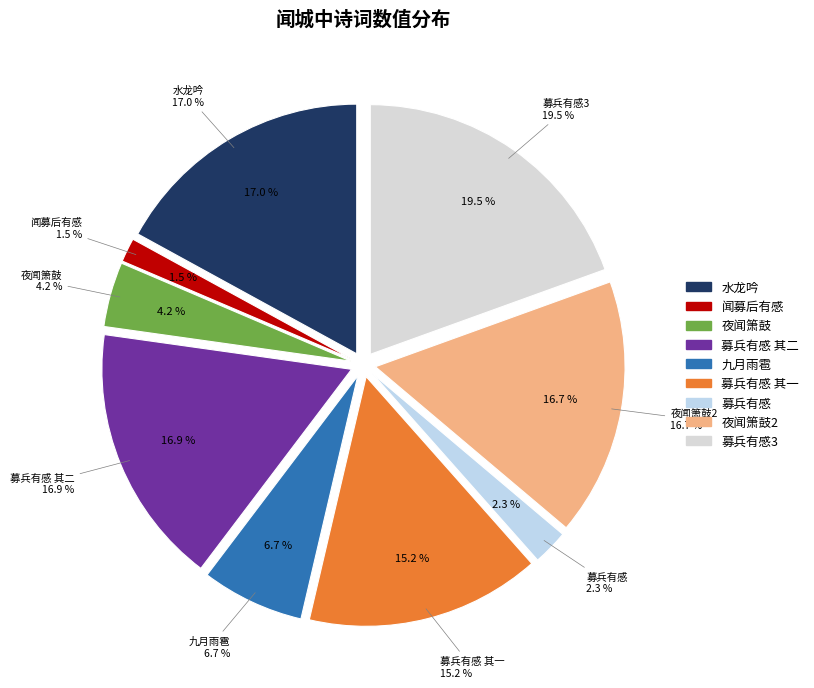

How many segments does this pie chart have?

9